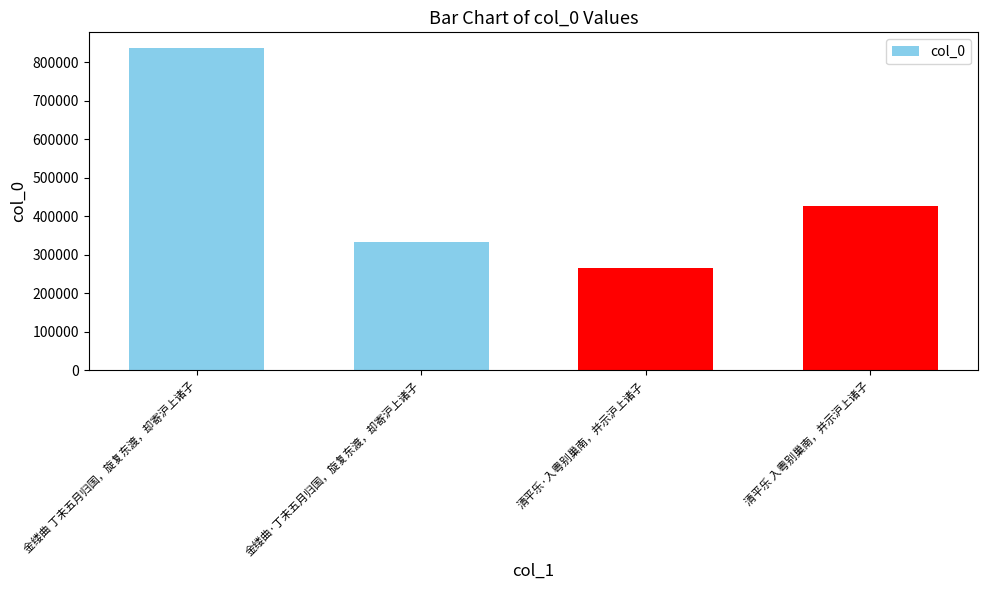

Reading left to right, list all the values displayed in this chart.

金缕曲 丁未五月归国，旋复东渡，却寄沪上诸子=836119	金缕曲·丁未五月归国，旋复东渡，却寄沪上诸子=332987	清平乐·入粤别巢南，并示沪上诸子=267064	清平乐 入粤别巢南，并示沪上诸子=427341